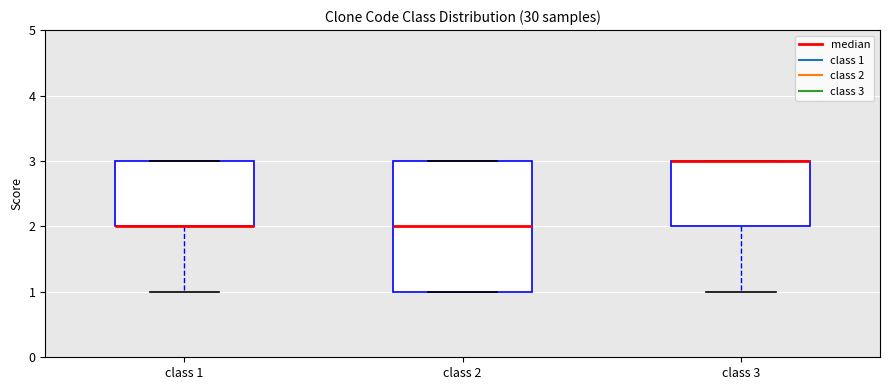

Reading left to right, transcribe this box plot: for each box, give where its median line is, the range the box spans, and where its two whiskers end, as read against the y-axis. The values are not printed on the chart, so give them approximately, as read against the axis.

class 1: median 2 (drawn on the box's lower edge), box 2 to 3, whiskers 1 to 3
class 2: median 2, box 1 to 3, whiskers 1 to 3
class 3: median 3 (drawn on the box's upper edge), box 2 to 3, whiskers 1 to 3